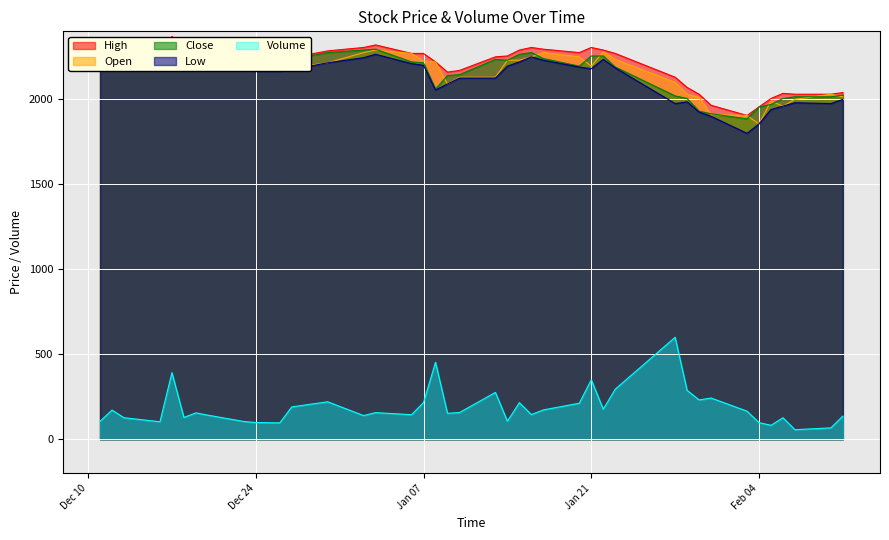

How many values in the Close series exceed 2210?

19